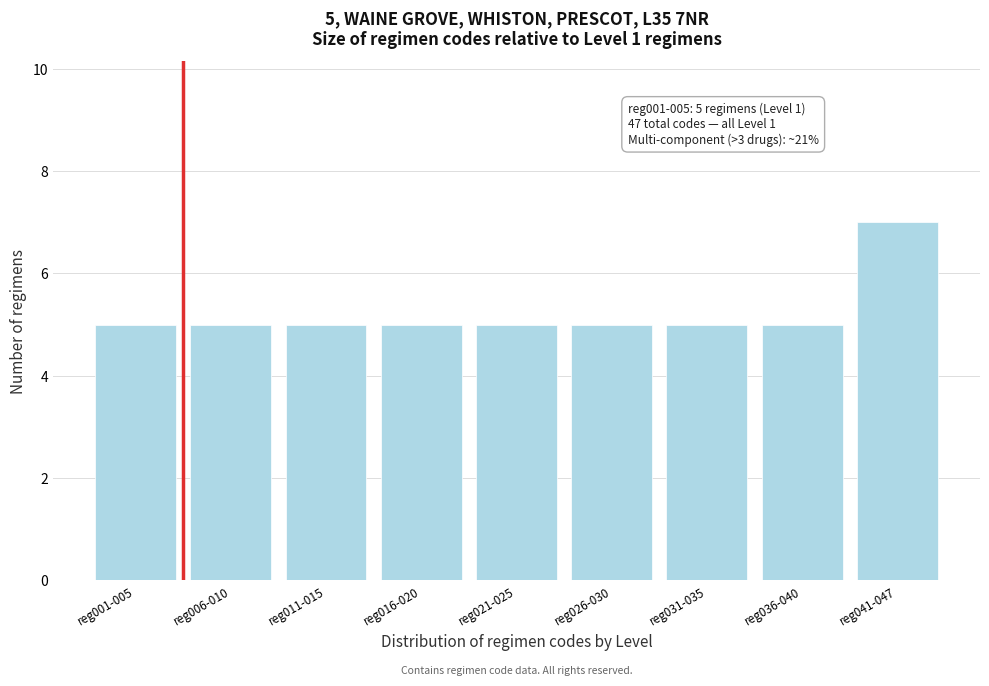

Reading right to left, transcribe all the data shown in this chart.

reg041-047=7	reg036-040=5	reg031-035=5	reg026-030=5	reg021-025=5	reg016-020=5	reg011-015=5	reg006-010=5	reg001-005=5